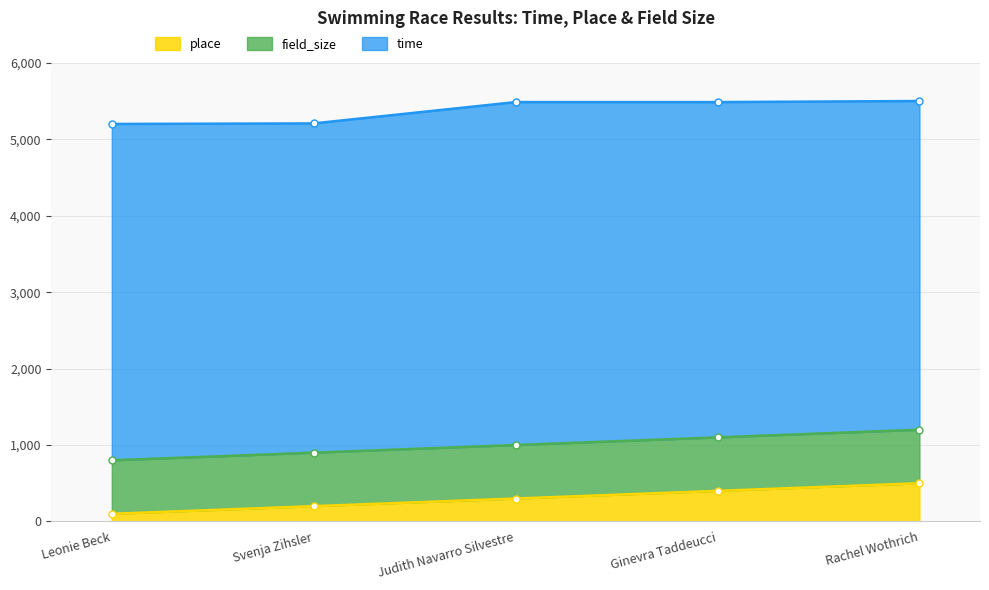

What is the minimum value shown in the chart?

100.0